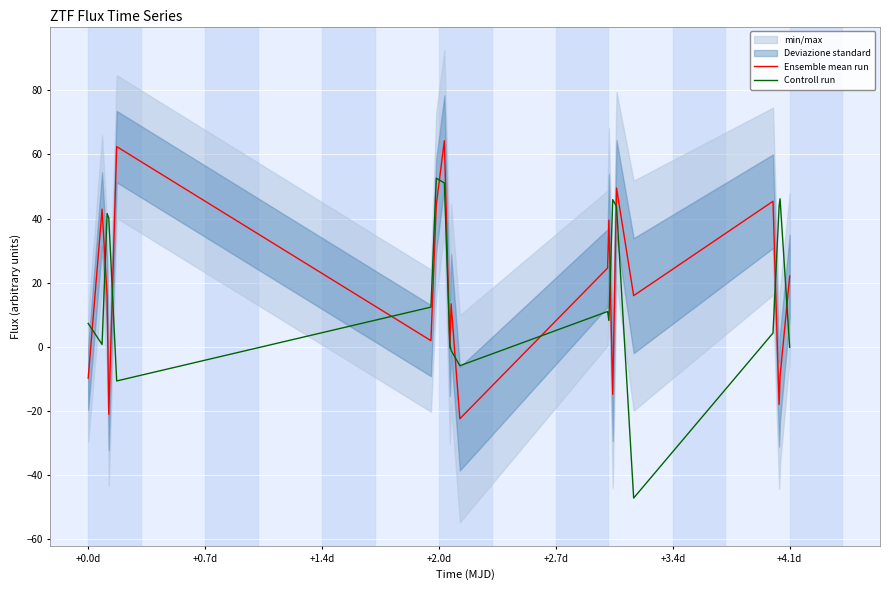

Which series has the largest total across all categories?

Ensemble mean run